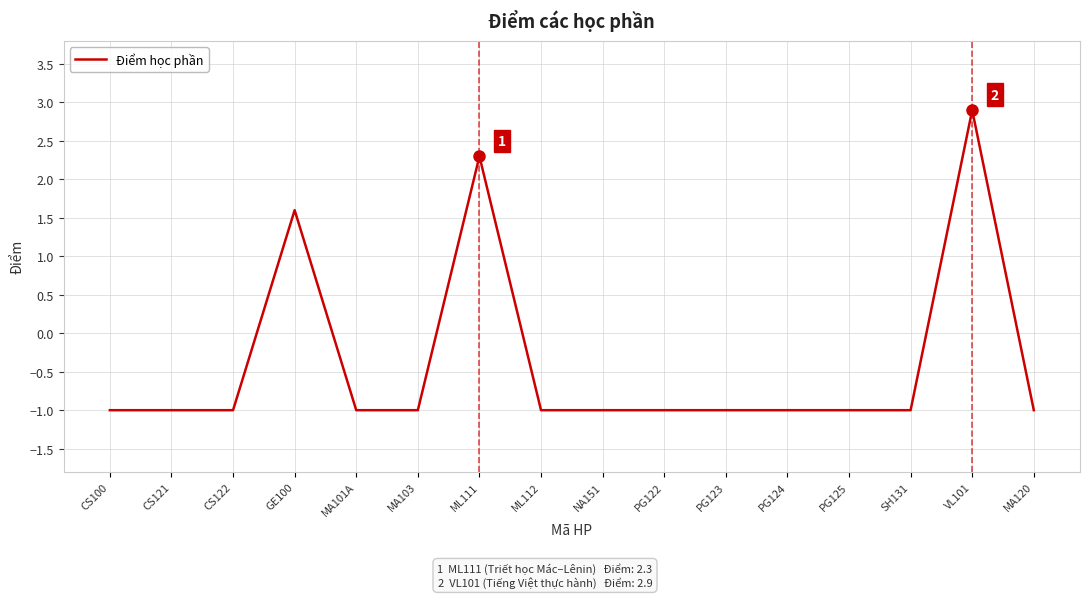

What position from the right is SH131?

3